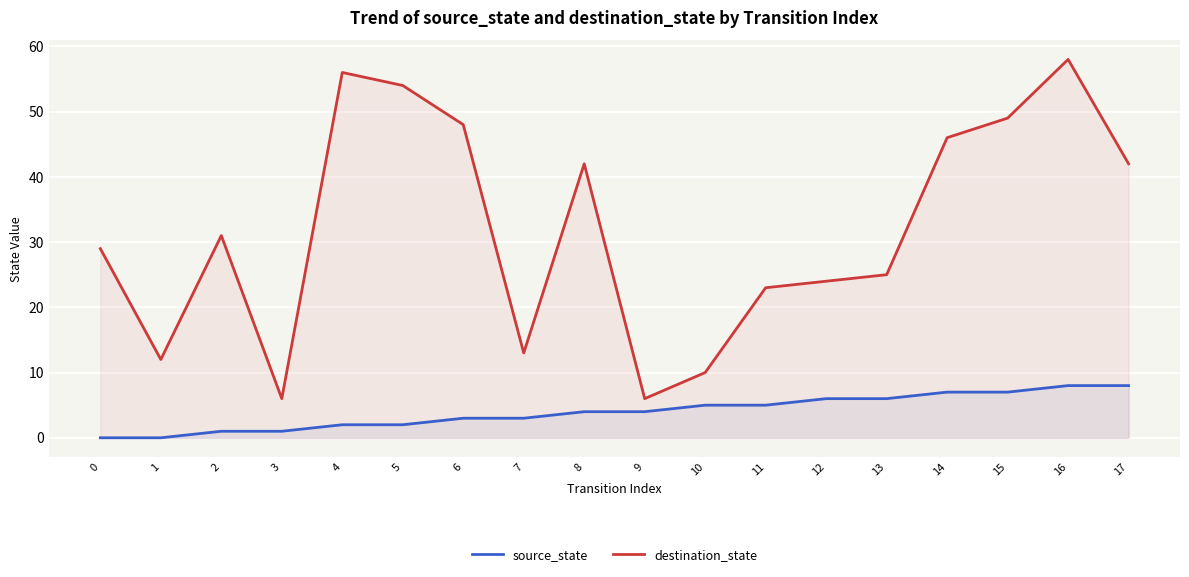

True or false: destination_state has more than 2 interior local peaks.

True